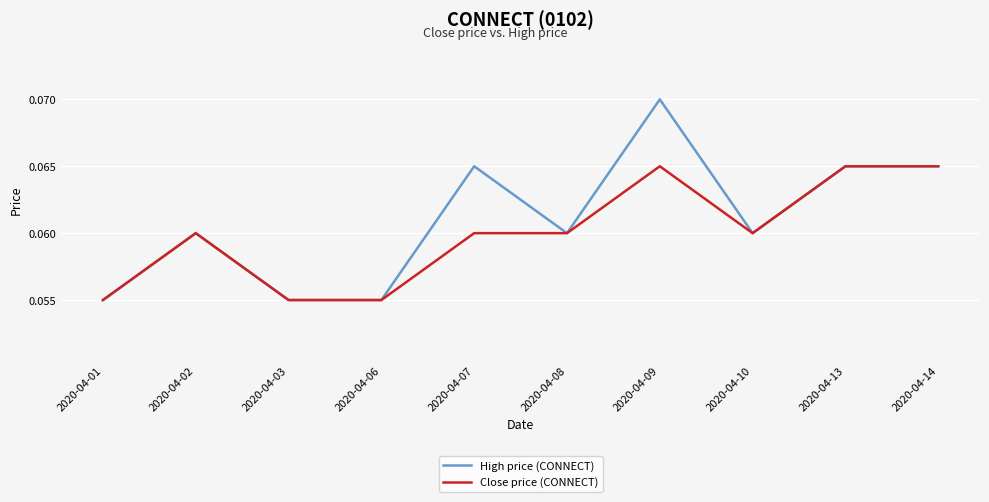

Is it true that Close price (CONNECT) equals 0.0 at 2020-04-14?

False